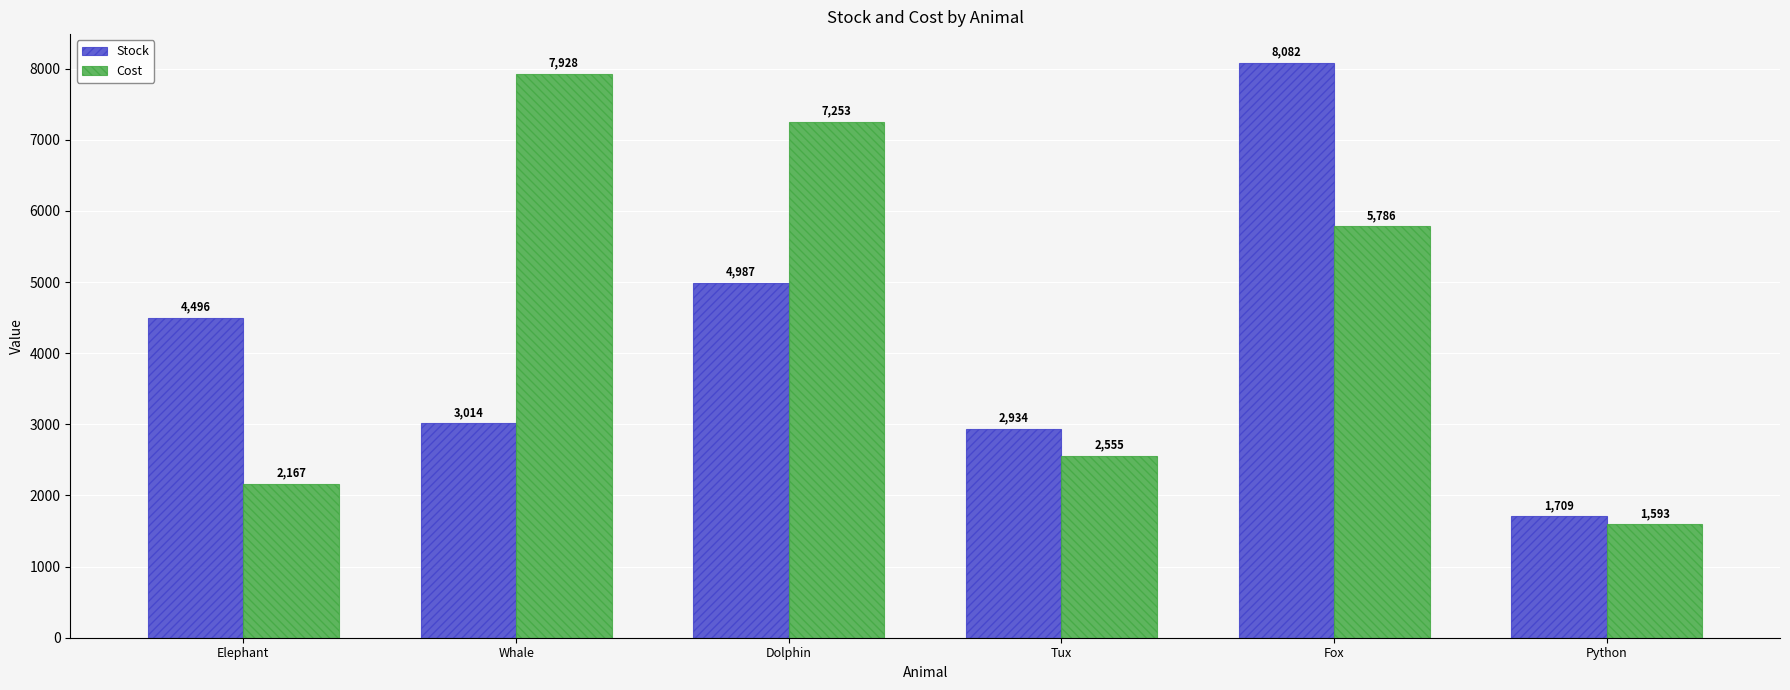

Reading right to left, extract all data points from this chart.

Stock: Python=1709	Fox=8082	Tux=2934	Dolphin=4987	Whale=3014	Elephant=4496
Cost: Python=1593	Fox=5786	Tux=2555	Dolphin=7253	Whale=7928	Elephant=2167